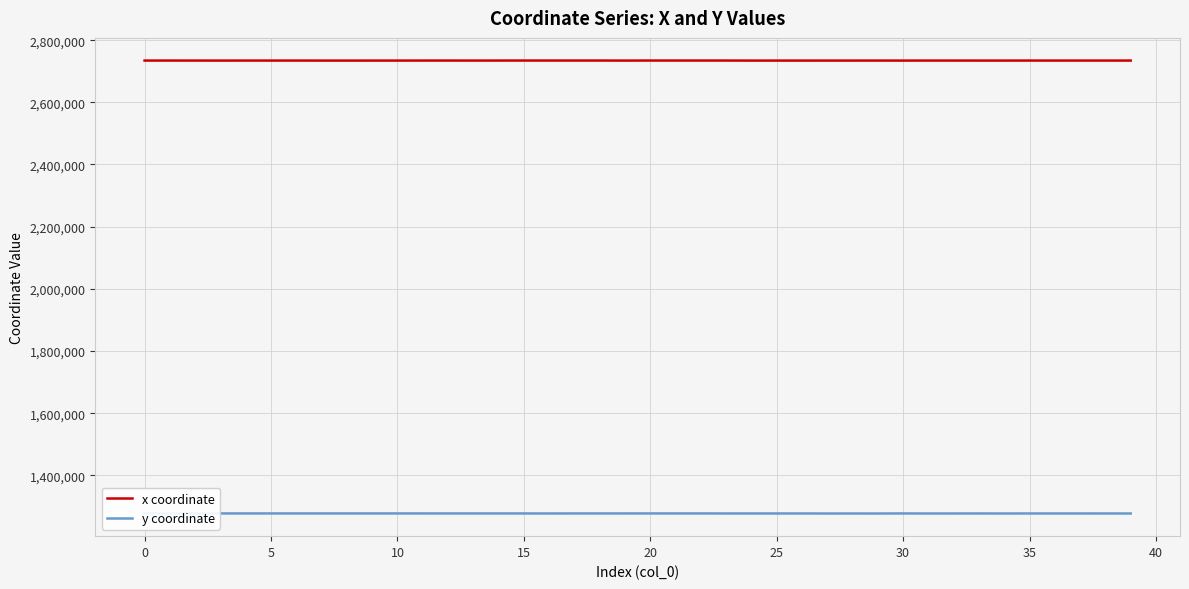

True or false: x coordinate and y coordinate intersect in this chart.

False